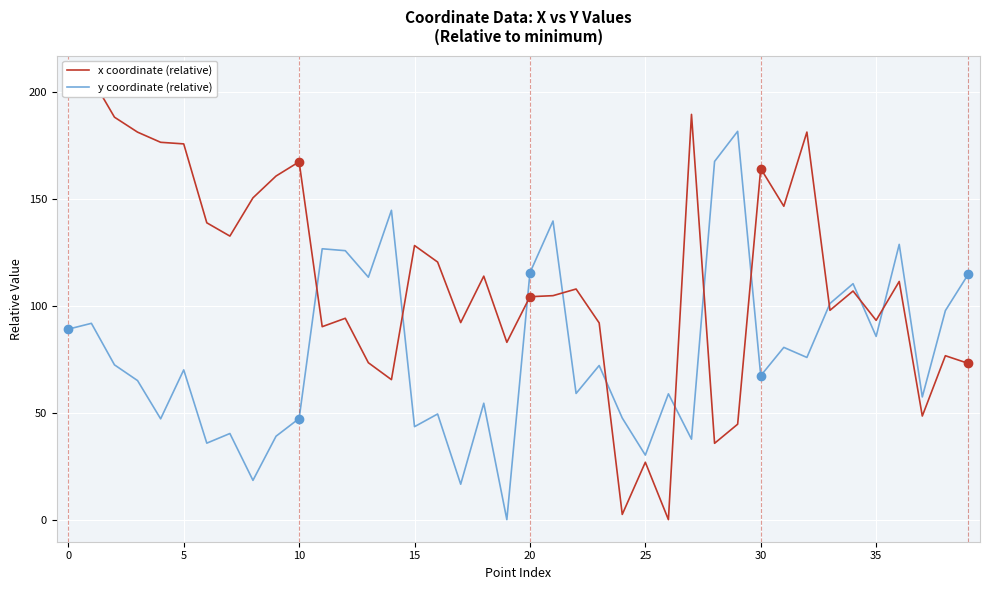

The x coordinate (relative) series shows 139.1 at 12. True or false?

False